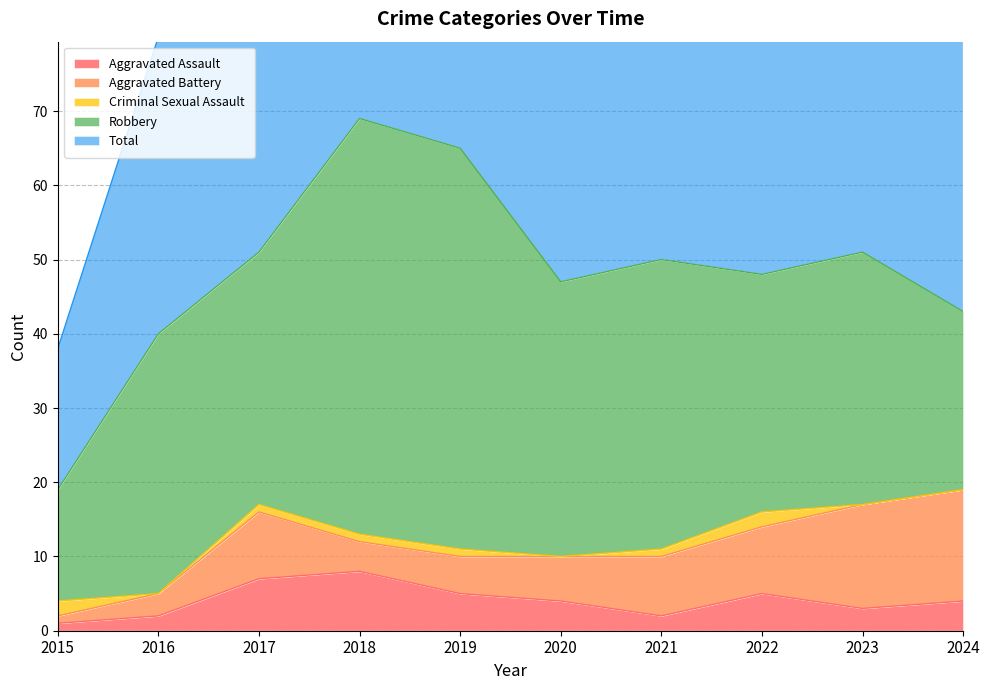

Is the value of Criminal Sexual Assault at 2021 greater than the value of Robbery at 2023?

No